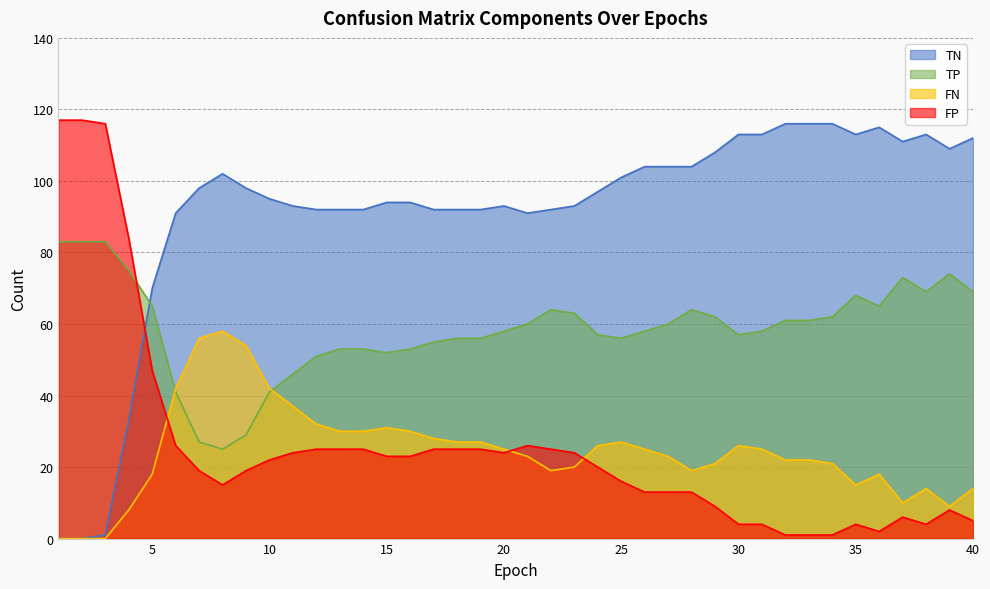

What is the total value across all series at 32?

200